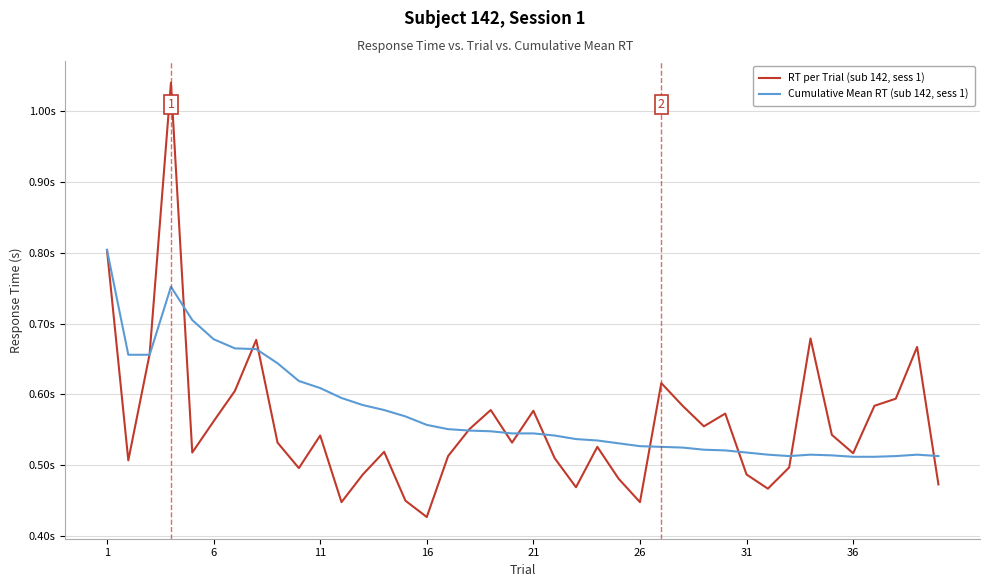

Does the chart have visible grid lines?

Yes